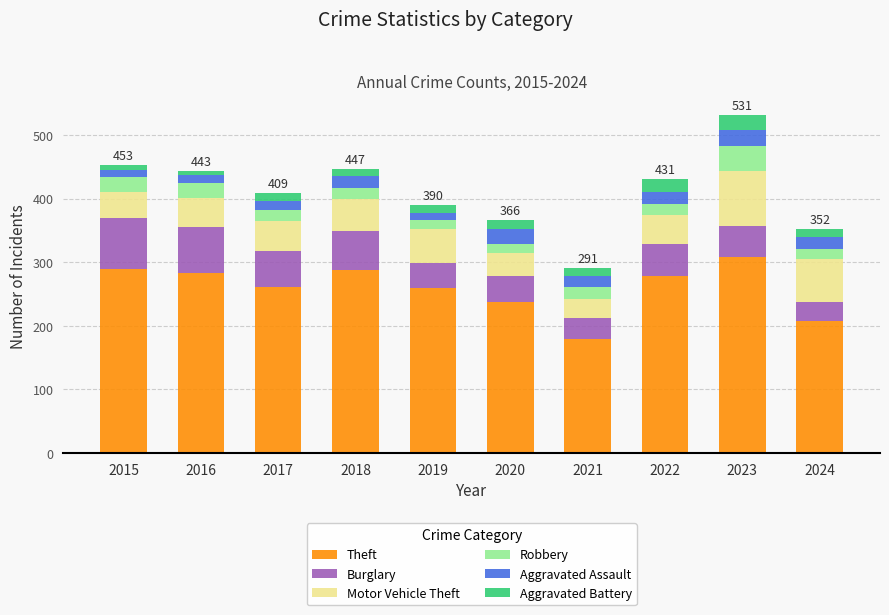

Count the number of categories in the chart.

10